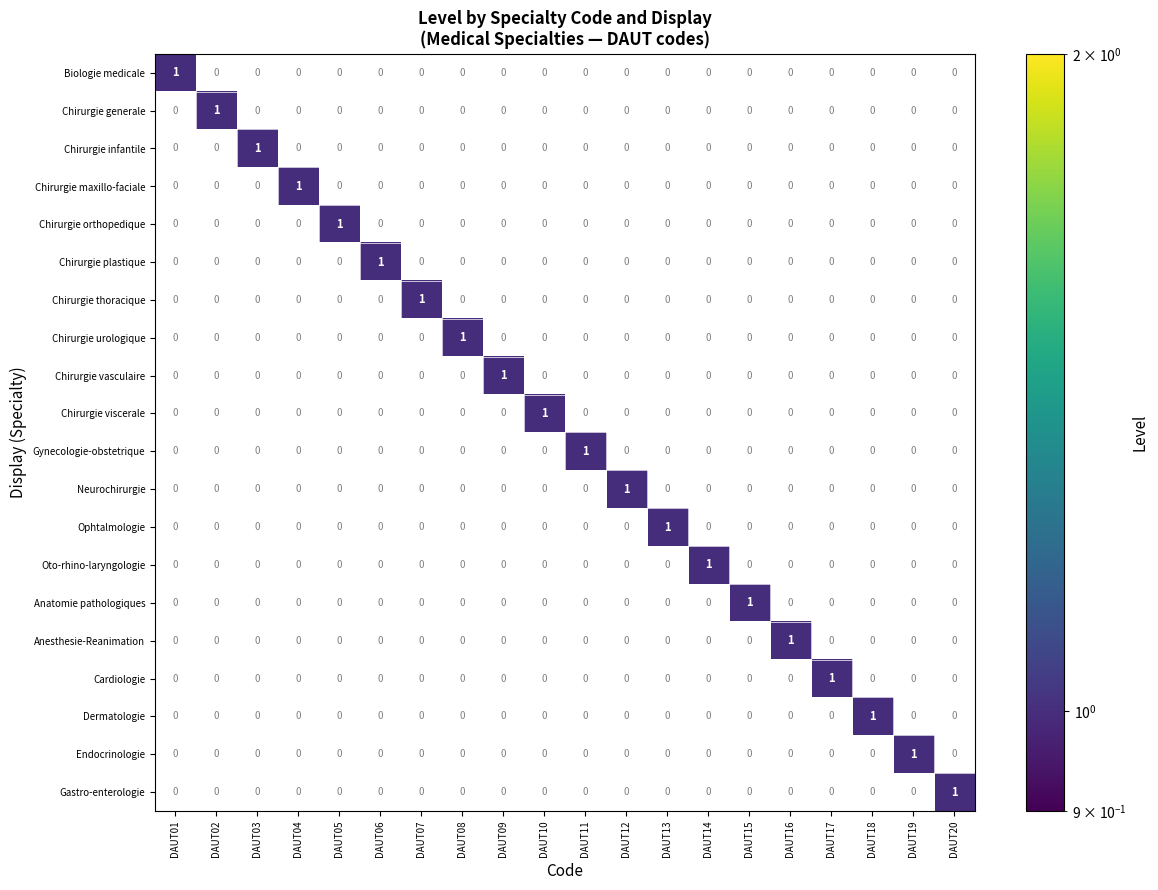

Is the value of Chirurgie viscerale at DAUT02 greater than the value of Chirurgie orthopedique at DAUT05?

No